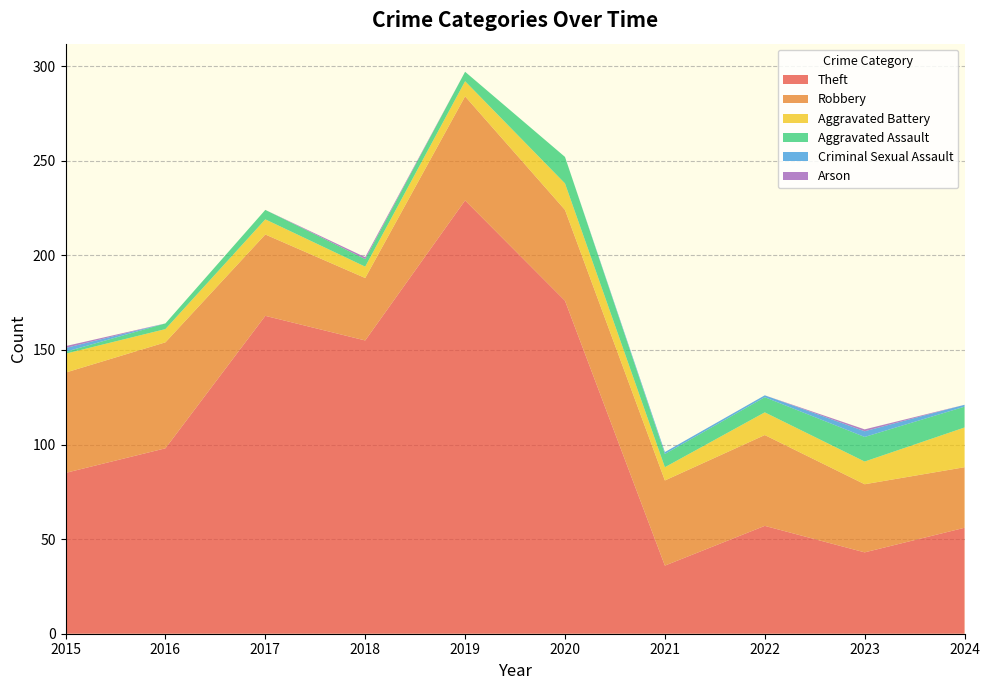

Reading right to left, transcribe all the data shown in this chart.

Theft: 2024=56	2023=43	2022=57	2021=36	2020=176	2019=229	2018=155	2017=168	2016=98	2015=85
Robbery: 2024=32	2023=36	2022=48	2021=45	2020=48	2019=55	2018=33	2017=43	2016=56	2015=53
Aggravated Battery: 2024=21	2023=12	2022=12	2021=7	2020=14	2019=8	2018=6	2017=8	2016=7	2015=10
Aggravated Assault: 2024=11	2023=13	2022=8	2021=7	2020=14	2019=5	2018=4	2017=5	2016=3	2015=1
Criminal Sexual Assault: 2024=1	2023=3	2022=1	2021=1	2020=0	2019=0	2018=0	2017=0	2016=0	2015=2
Arson: 2024=0	2023=1	2022=0	2021=0	2020=0	2019=0	2018=1	2017=0	2016=0	2015=1